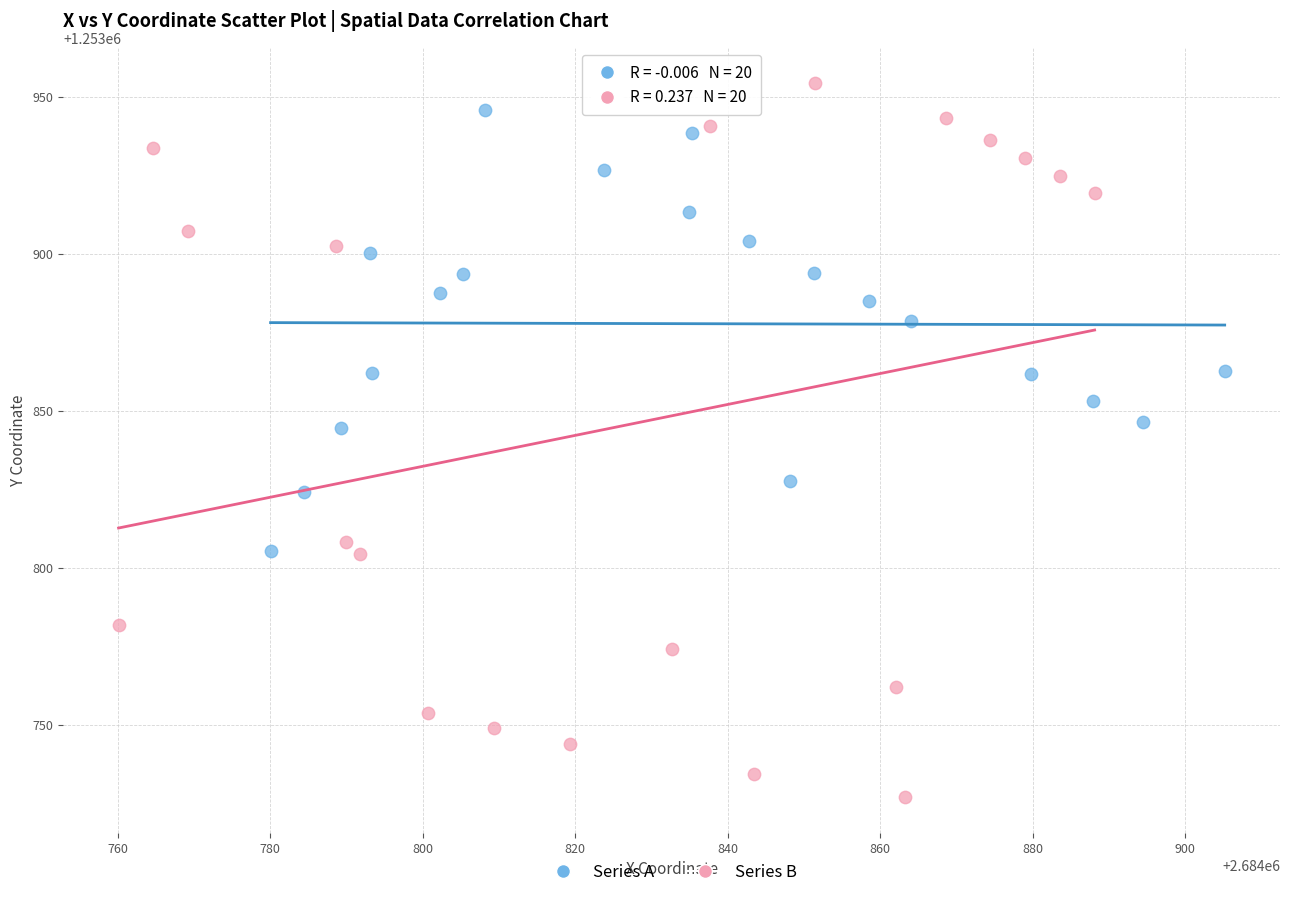

Which series has the largest Y range (max minus min)?

Series B